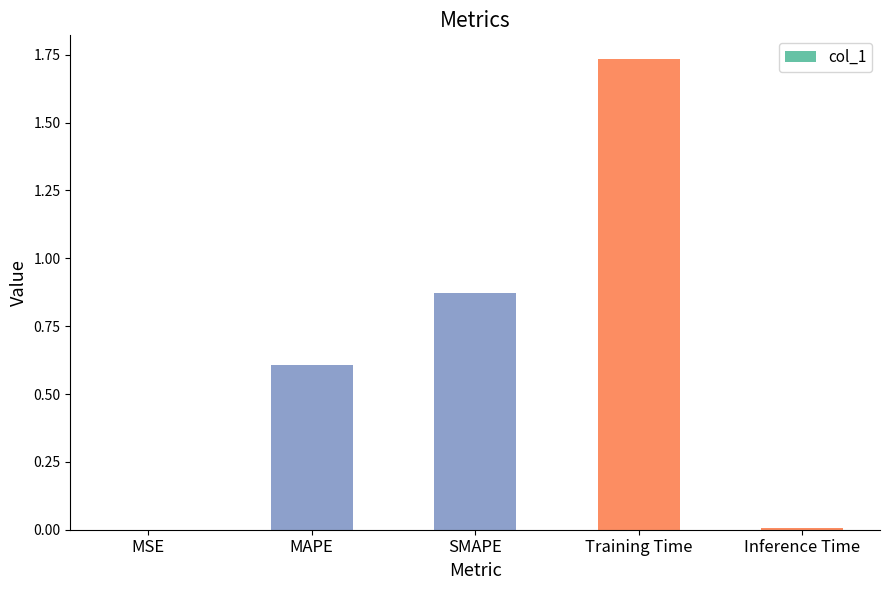

Which category has the highest value across all series?

Training Time